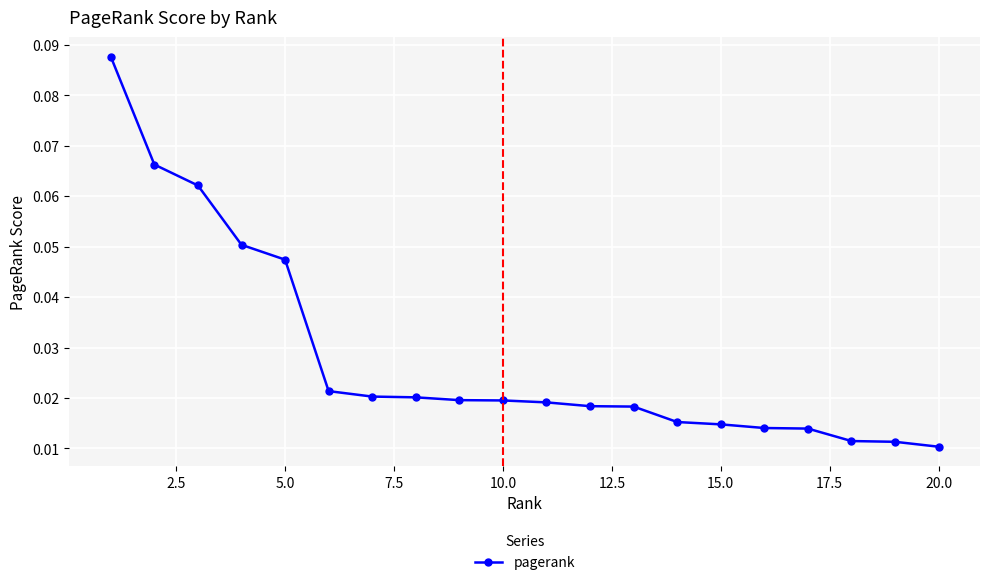

Count the values in the range 0 to 1.

20